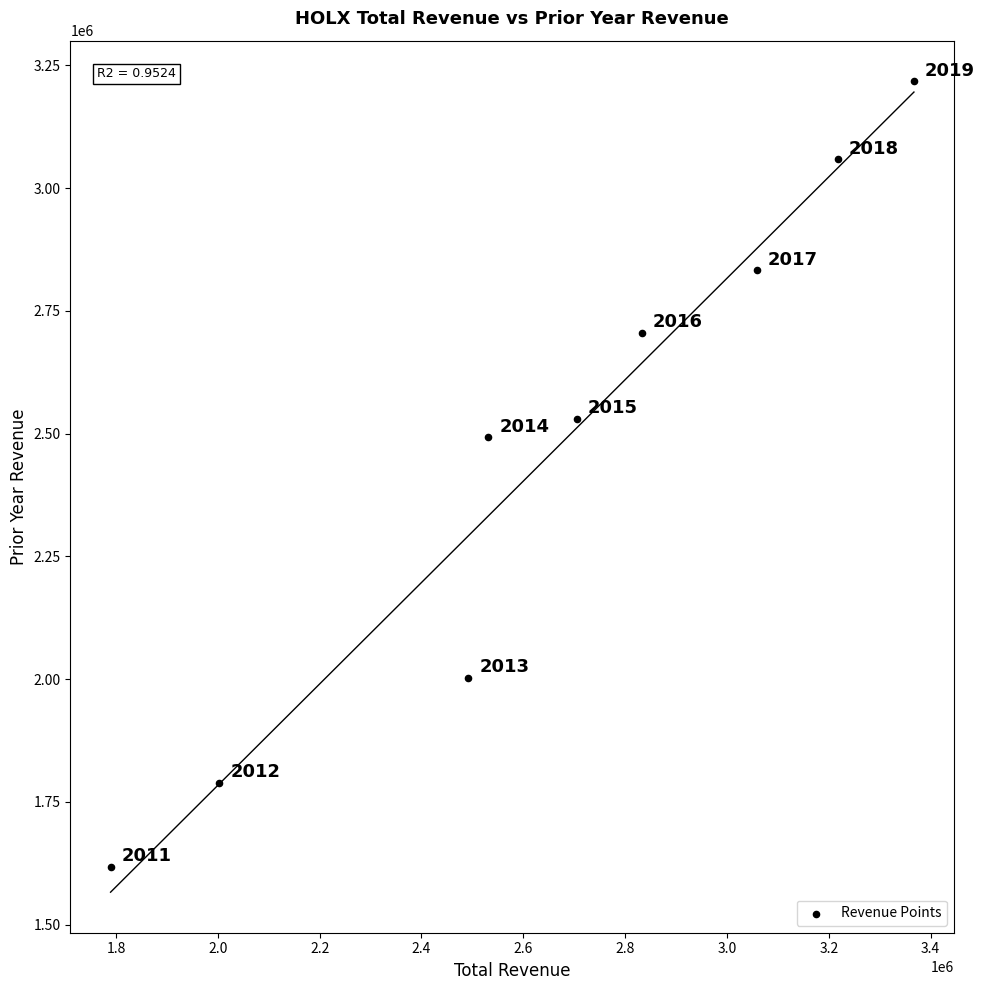

What Y value in the scatter plot is closest to 2417800?

2492300